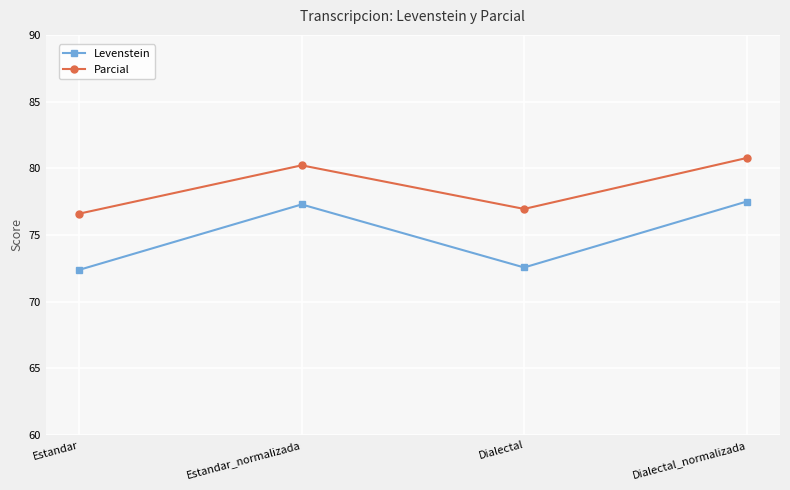

Does the chart display data point markers on the line(s)?

Yes